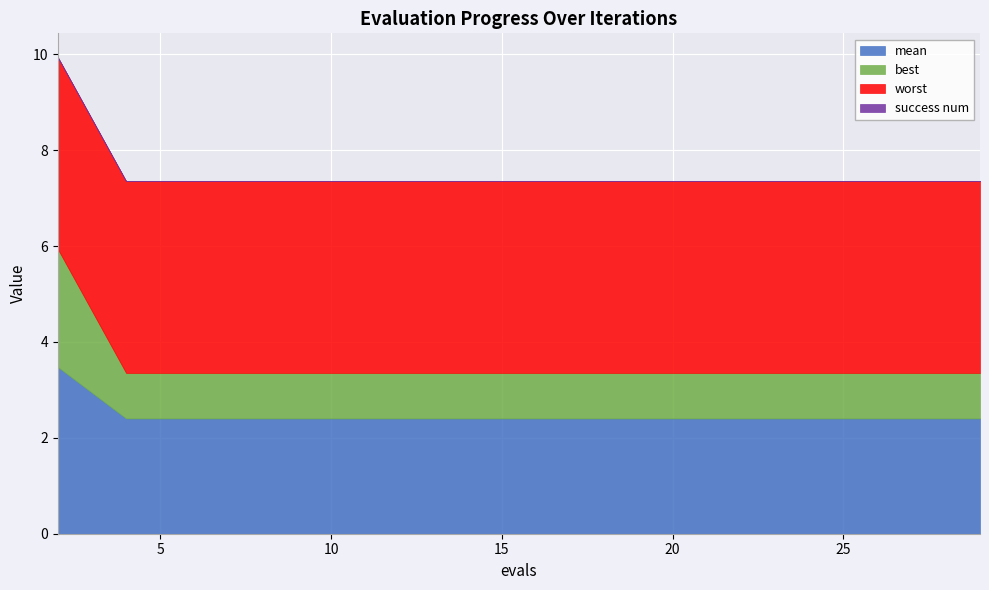

True or false: worst has more than 1 interior local peaks.

False